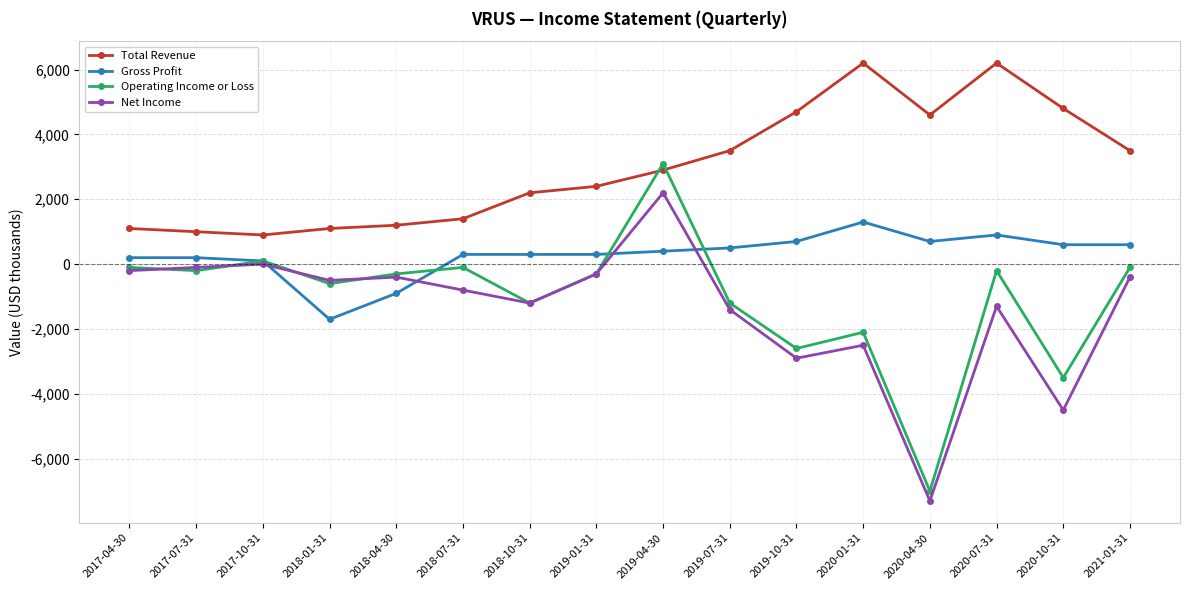

Reading right to left, what are all the values shown in this chart?

Total Revenue: 2021-01-31=3500	2020-10-31=4800	2020-07-31=6200	2020-04-30=4600	2020-01-31=6200	2019-10-31=4700	2019-07-31=3500	2019-04-30=2900	2019-01-31=2400	2018-10-31=2200	2018-07-31=1400	2018-04-30=1200	2018-01-31=1100	2017-10-31=900	2017-07-31=1000	2017-04-30=1100
Gross Profit: 2021-01-31=600	2020-10-31=600	2020-07-31=900	2020-04-30=700	2020-01-31=1300	2019-10-31=700	2019-07-31=500	2019-04-30=400	2019-01-31=300	2018-10-31=300	2018-07-31=300	2018-04-30=-900	2018-01-31=-1700	2017-10-31=100	2017-07-31=200	2017-04-30=200
Operating Income or Loss: 2021-01-31=-100	2020-10-31=-3500	2020-07-31=-200	2020-04-30=-7000	2020-01-31=-2100	2019-10-31=-2600	2019-07-31=-1200	2019-04-30=3100	2019-01-31=-300	2018-10-31=-1200	2018-07-31=-100	2018-04-30=-300	2018-01-31=-600	2017-10-31=100	2017-07-31=-200	2017-04-30=-100
Net Income: 2021-01-31=-400	2020-10-31=-4500	2020-07-31=-1300	2020-04-30=-7300	2020-01-31=-2500	2019-10-31=-2900	2019-07-31=-1400	2019-04-30=2200	2019-01-31=-300	2018-10-31=-1200	2018-07-31=-800	2018-04-30=-400	2018-01-31=-500	2017-10-31=0	2017-07-31=-100	2017-04-30=-200